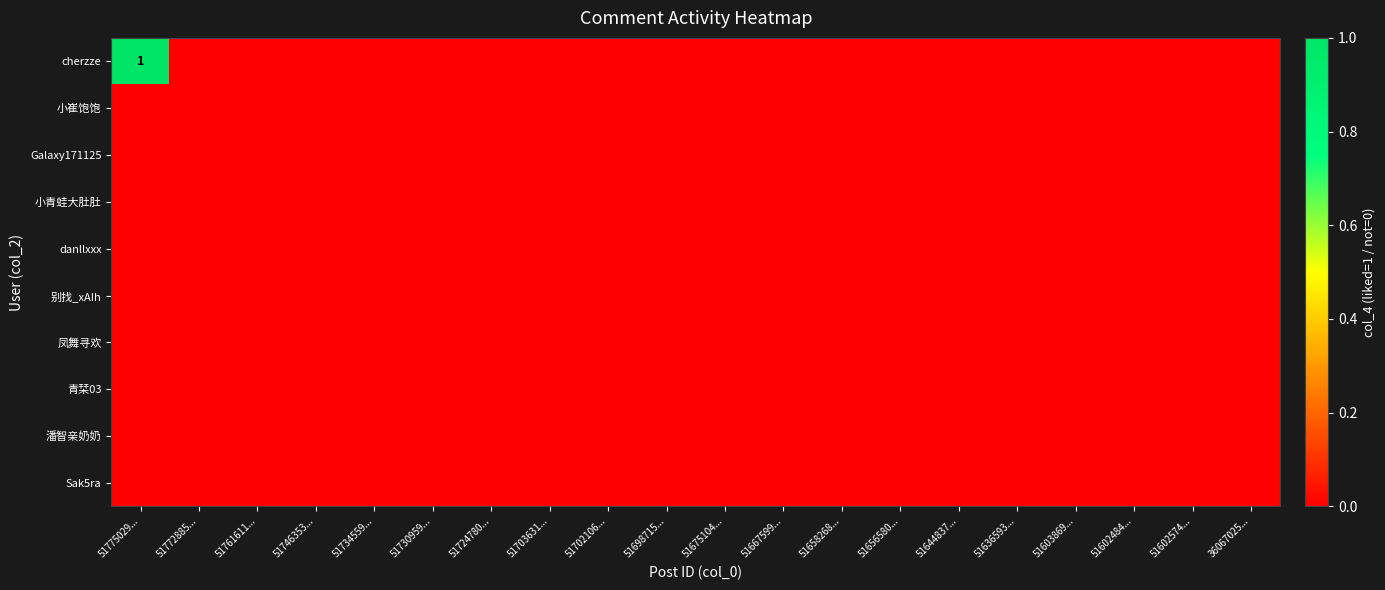

Which series has the largest range (max minus min)?

cherzze